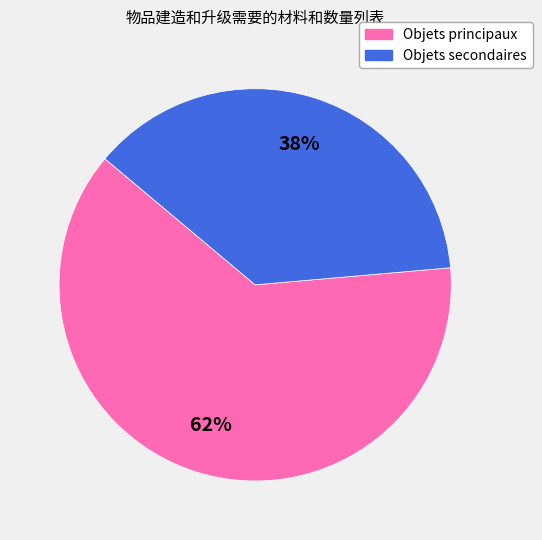

Rank the categories by value from highest to lowest.

Objets principaux, Objets secondaires